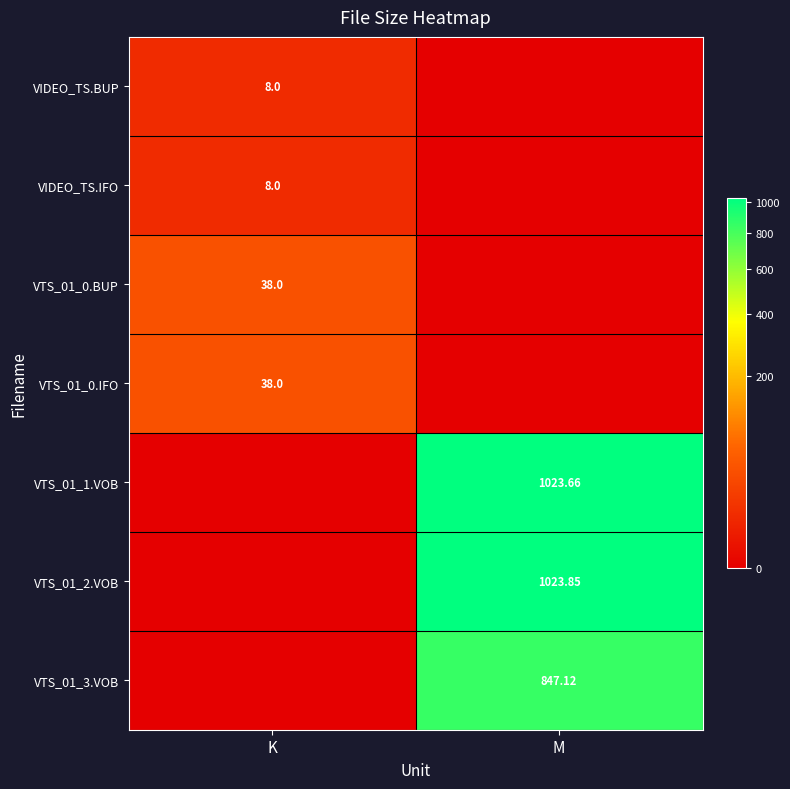

At which category is the sum across all series the highest?

M